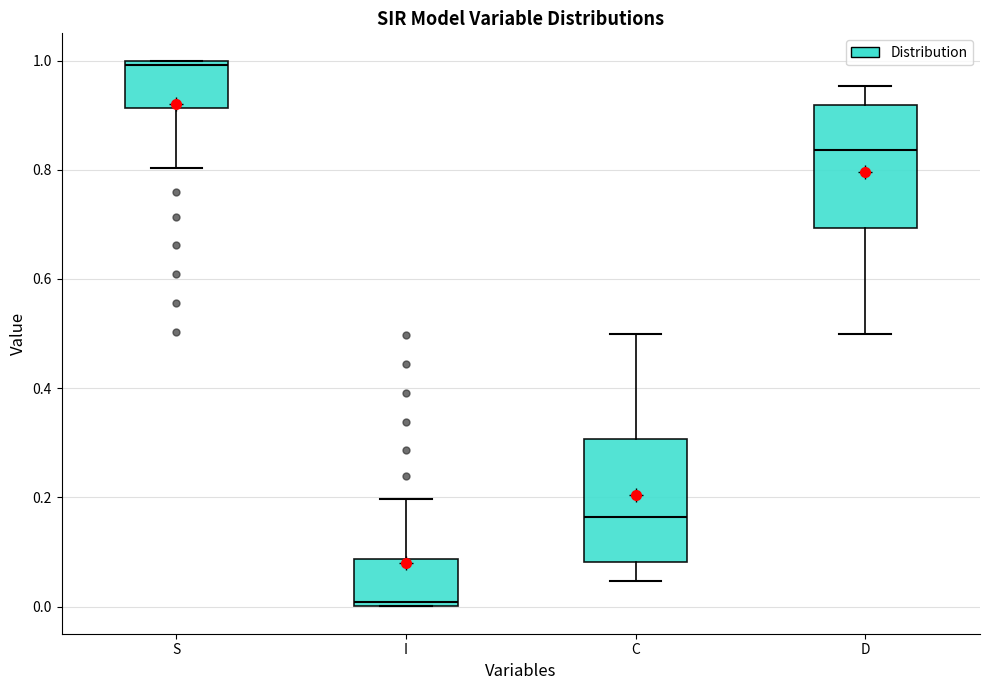

Reading left to right, read every box against the y-axis: the position of its median line, the range the box covers, and the ends of its whiskers. The values are not printed on the chart, so give them approximately, as read against the axis.

S: median 1.00 (just below the box's upper edge), box 0.92 to 1.00, whiskers 0.80 to 1.00
I: median 0.00 (just above the box's lower edge), box 0.00 to 0.08, whiskers 0.00 to 0.20
C: median 0.16, box 0.08 to 0.30, whiskers 0.04 to 0.50
D: median 0.84, box 0.70 to 0.92, whiskers 0.50 to 0.96